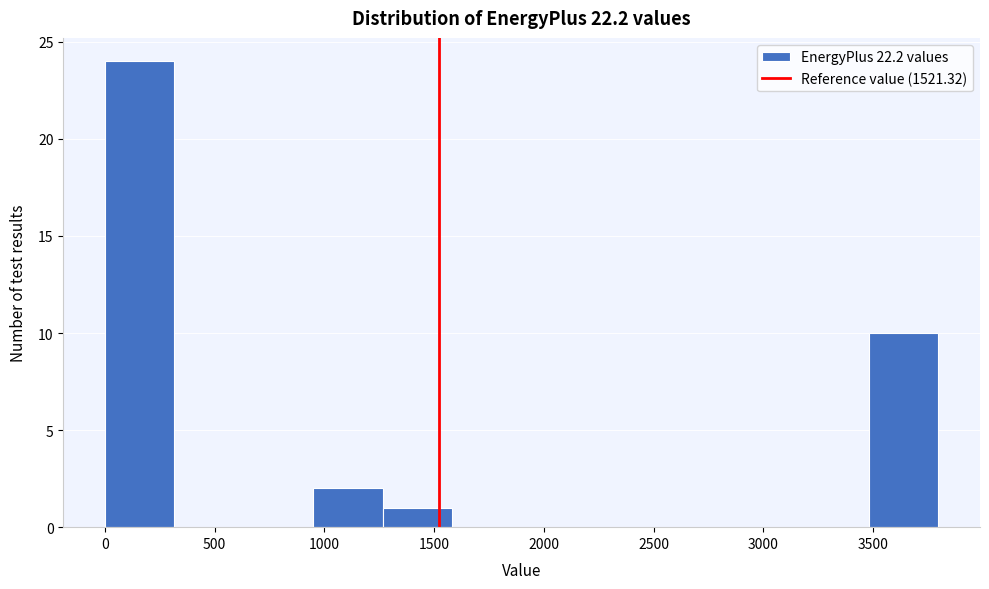

How tall is the bar that spans 0 to 300 on the x-axis? Neither the bar edges nor the heights are printed on the chart, so give them approximately, as read against the axes.

24